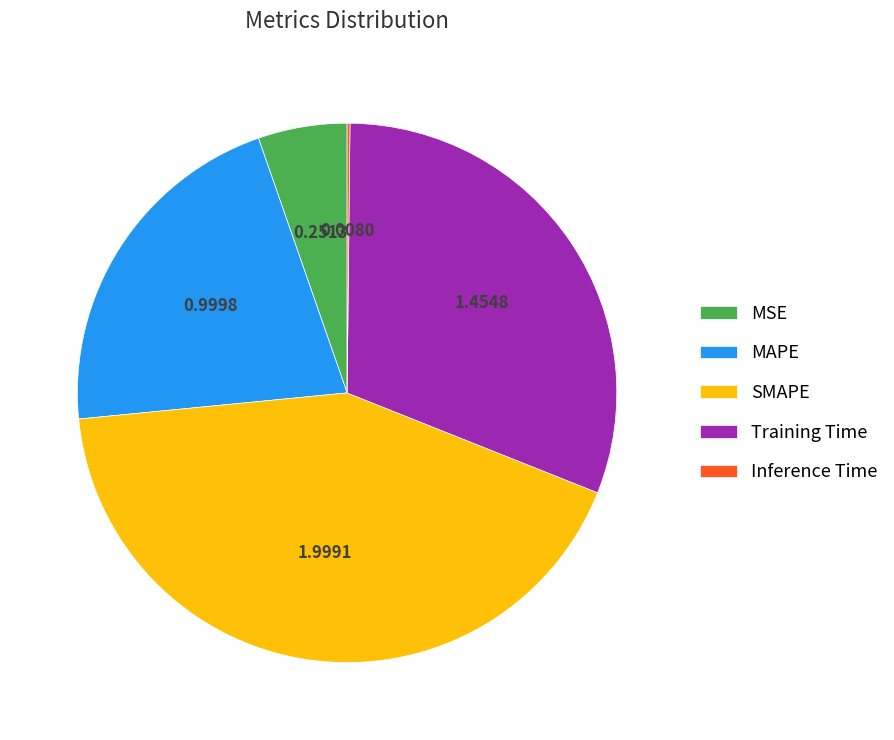

Does Training Time account for over 50% of the chart?

No